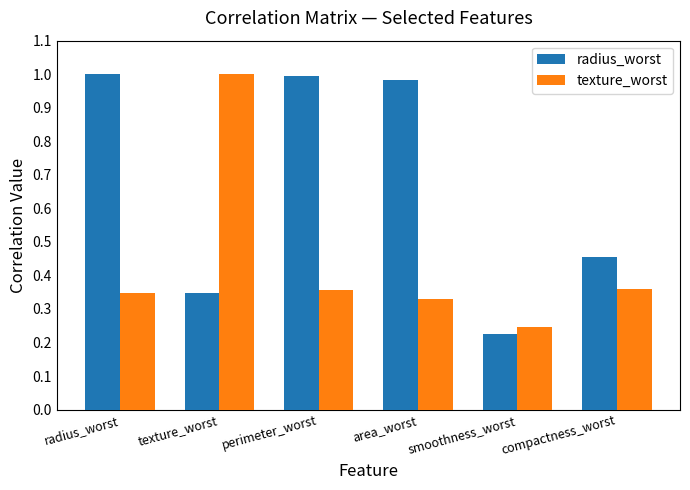

The radius_worst series shows 1.4 at perimeter_worst. True or false?

False